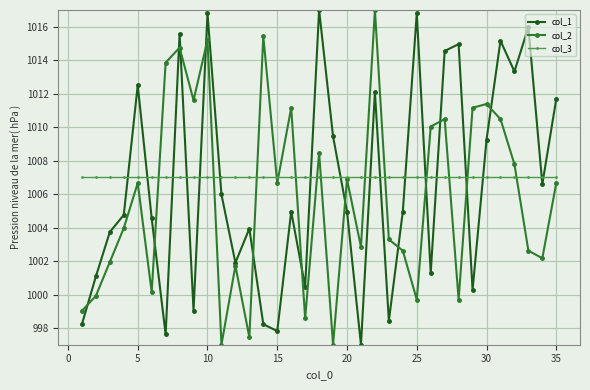

How many interior local valleys does the col_2 series have?

11